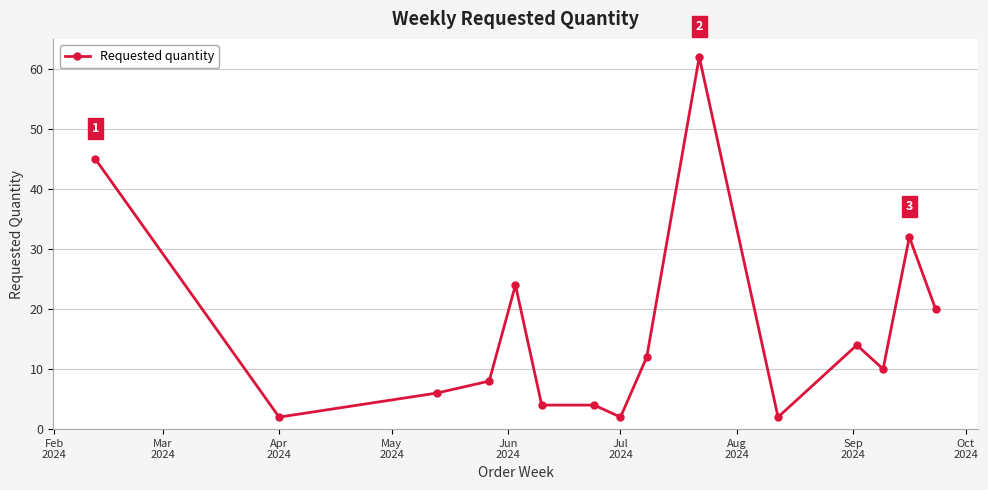

Count the number of data series in this chart.

1